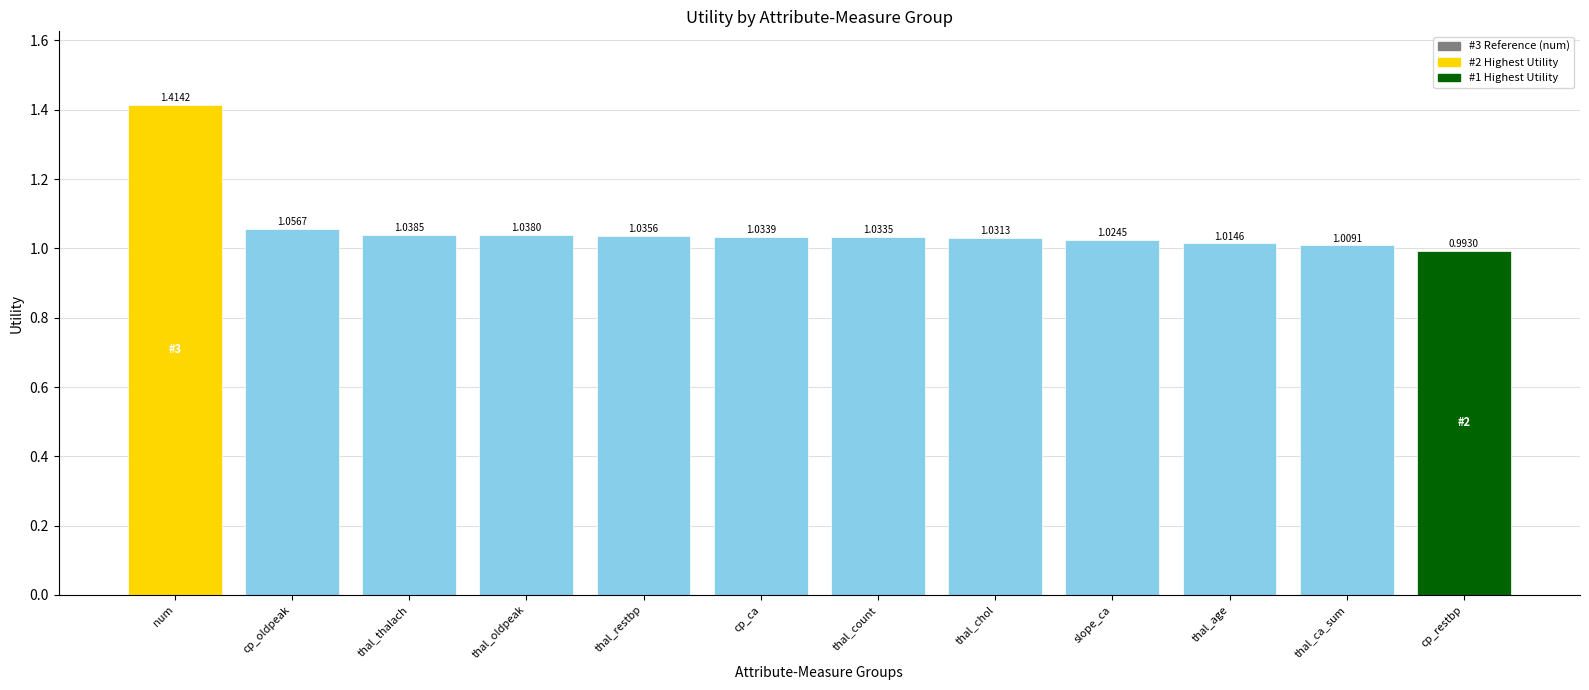

The value at thal_thalach is 0.4. True or false?

False